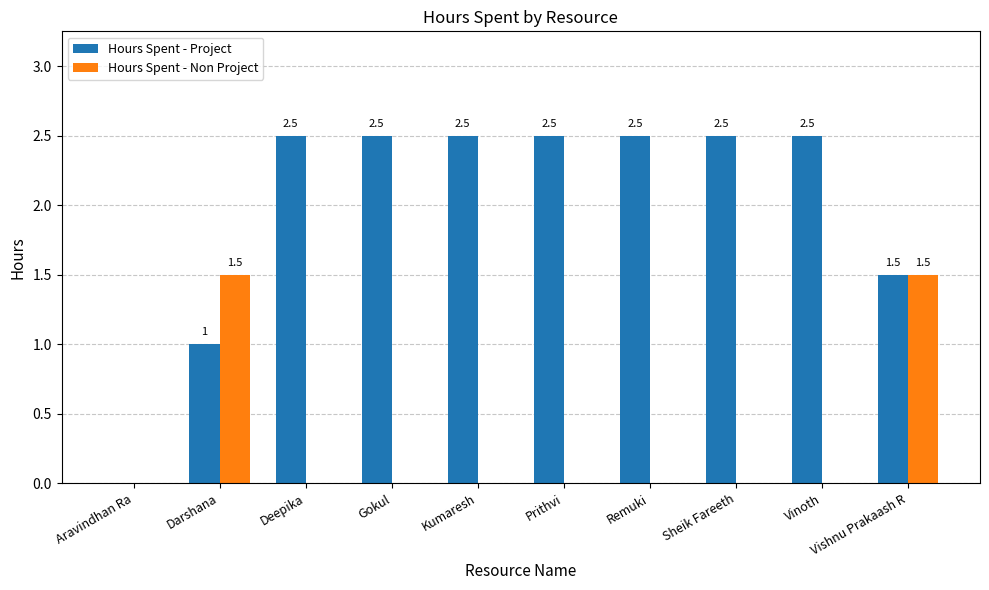

Read the Hours Spent - Project value at Prithvi.

2.5